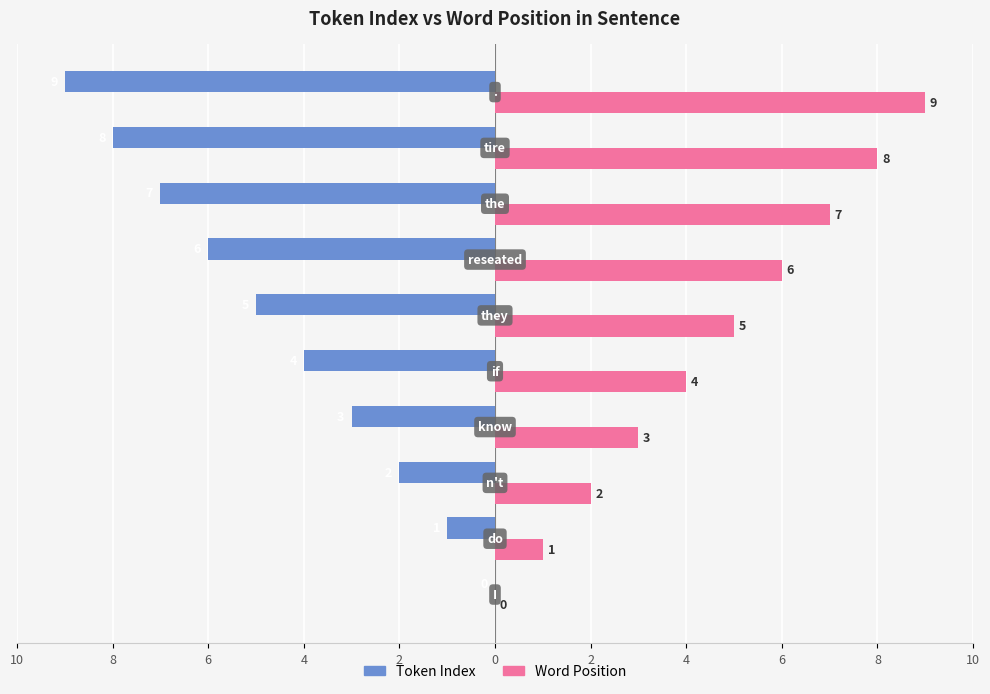

What are all the series names shown in the legend?

Token Index, Word Position